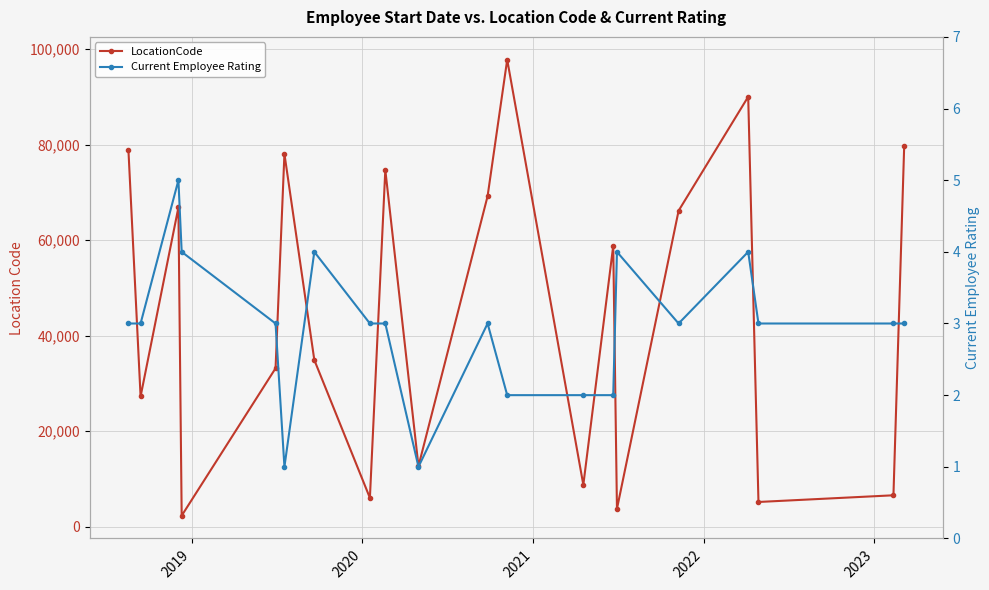

Reading left to right, extract all data points from this chart.

LocationCode: 78789	27270	66835	2330	33174	78046	34904	6050	74682	12703	69189	97756	8779	58782	3763	66150	90007	5194	6593	79623
Current Employee Rating: 3	3	5	4	3	1	4	3	3	1	3	2	2	2	4	3	4	3	3	3